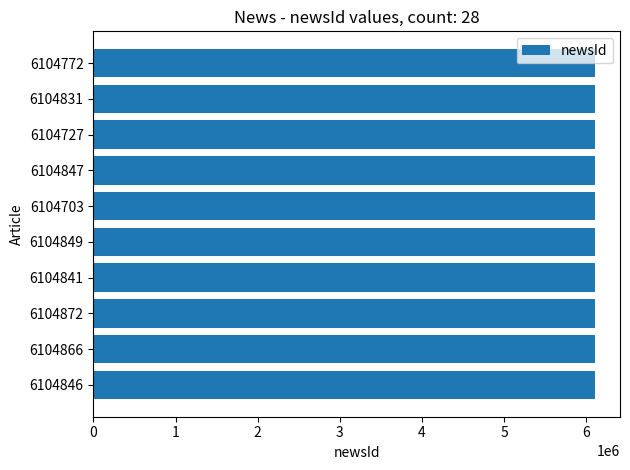

The value at 6104866 is 6104866. True or false?

True